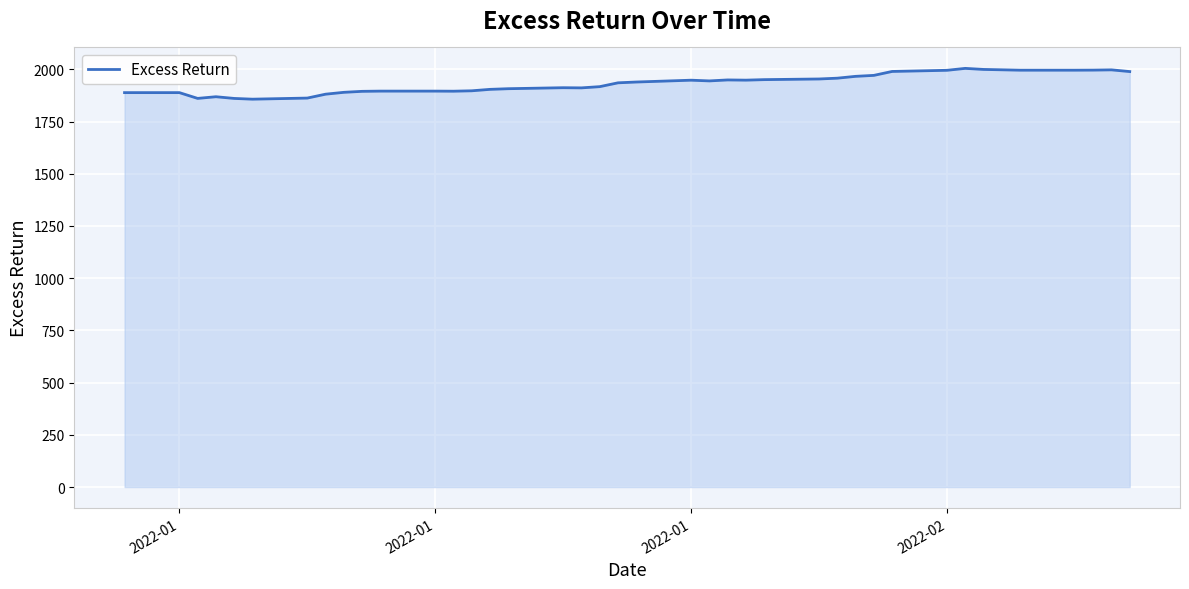

How many lines are shown in the chart?

1